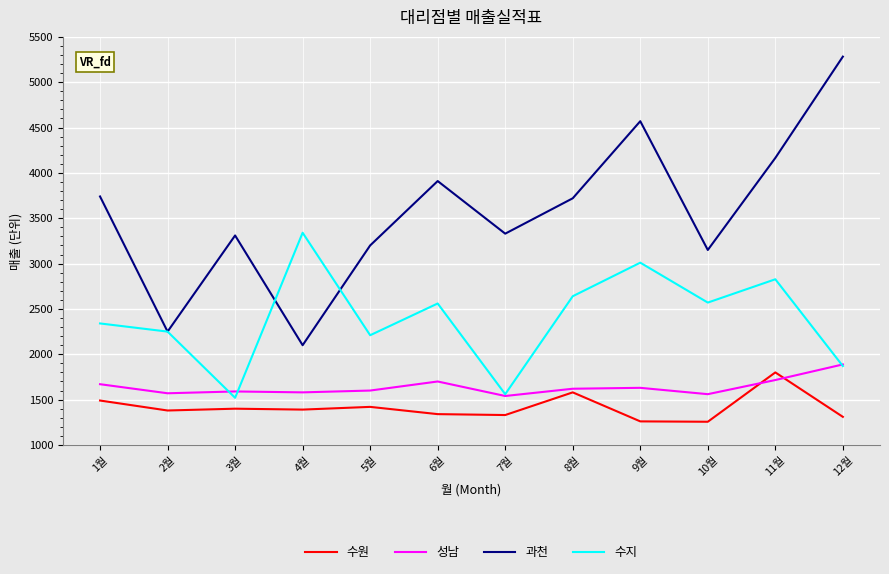

Does the chart display data point markers on the line(s)?

No